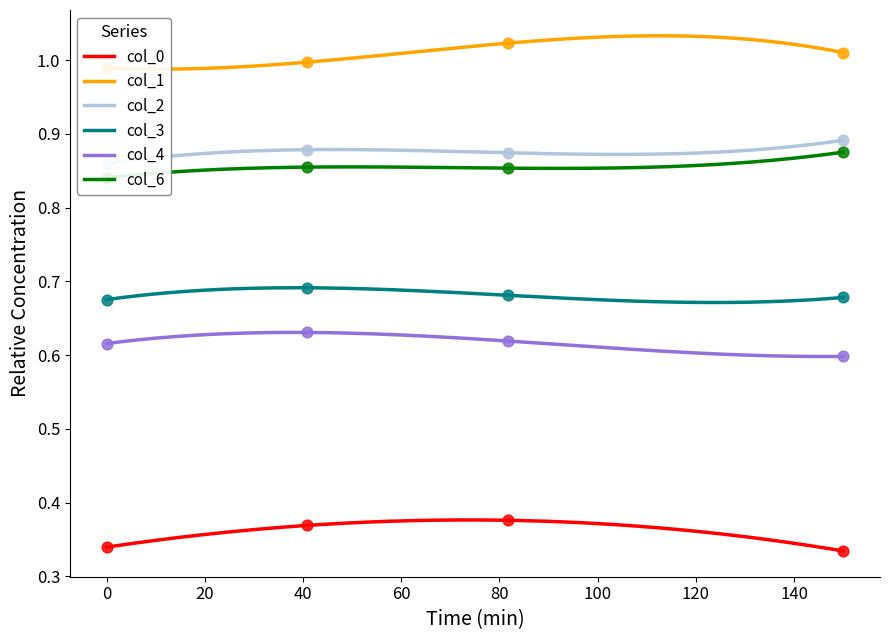

At how many categories does at least one series exceed 0?

4